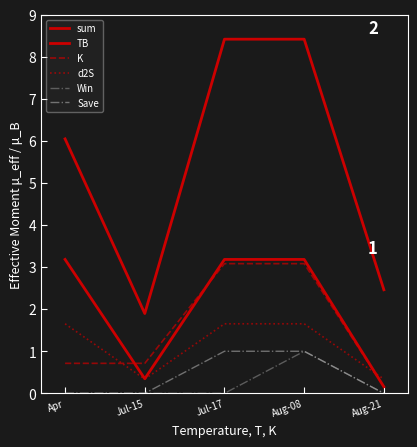

What is the difference between the highest and lowest values at Jul-15?

1.9